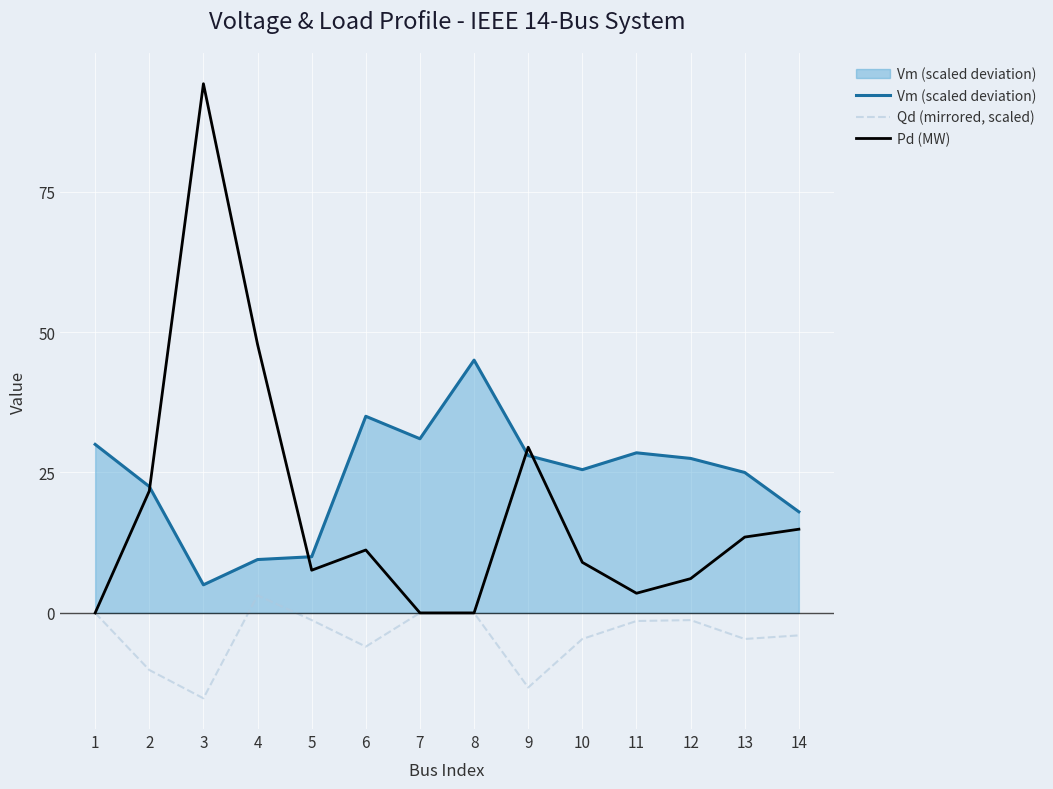

What value does the Qd (mirrored, scaled) series have at 13?

-4.6